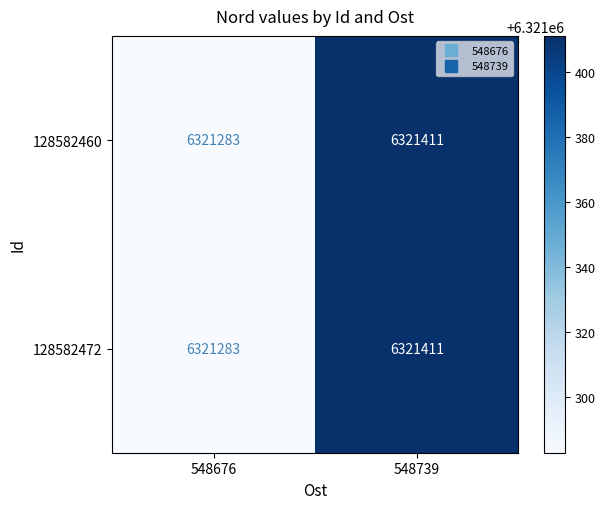

Is it true that 128582472 equals 2982593 at 548739?

False